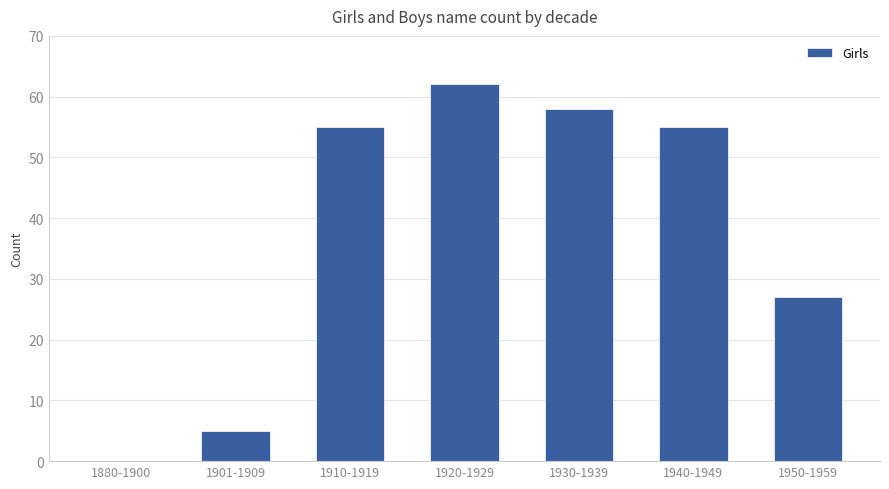

What is the maximum value shown in the chart?

62